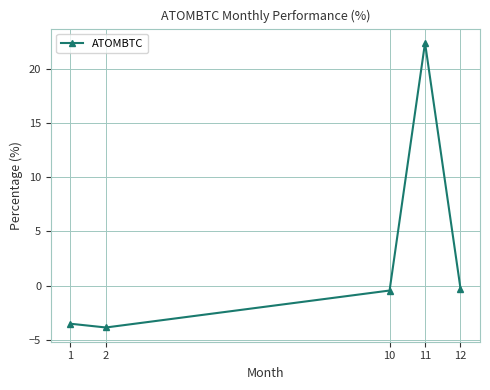

True or false: the data shows -3.9 at 2.

True